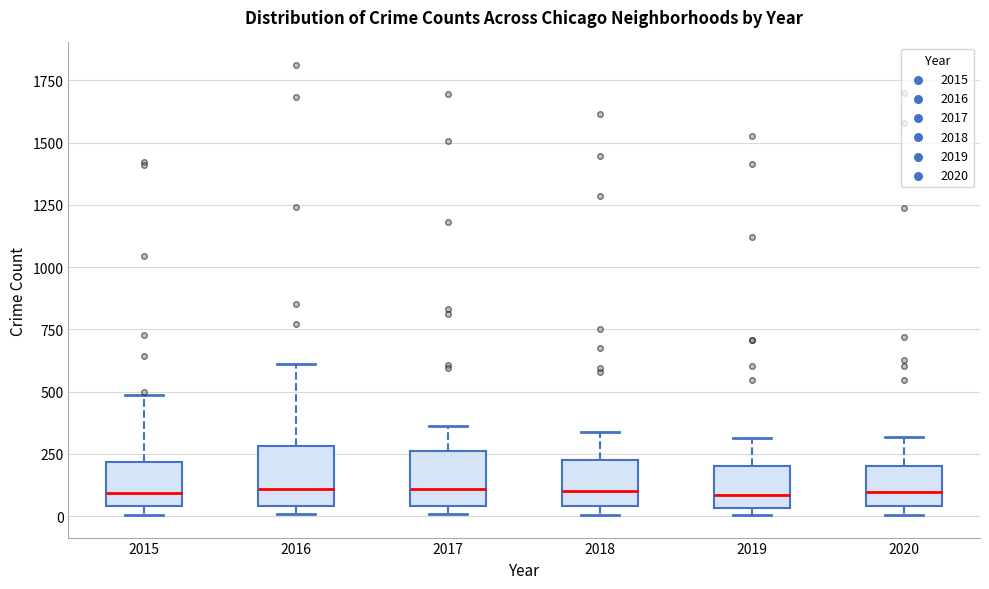

Reading left to right, read every box against the y-axis: the position of its median line, the range the box covers, and the ends of its whiskers. The values are not printed on the chart, so give them approximately, as read against the axis.

2015: median 100, box 50 to 200, whiskers 0 to 500
2016: median 100, box 50 to 300, whiskers 0 to 600
2017: median 100, box 50 to 250, whiskers 0 to 350
2018: median 100, box 50 to 200, whiskers 0 to 350
2019: median 100, box 50 to 200, whiskers 0 to 300
2020: median 100, box 50 to 200, whiskers 0 to 300